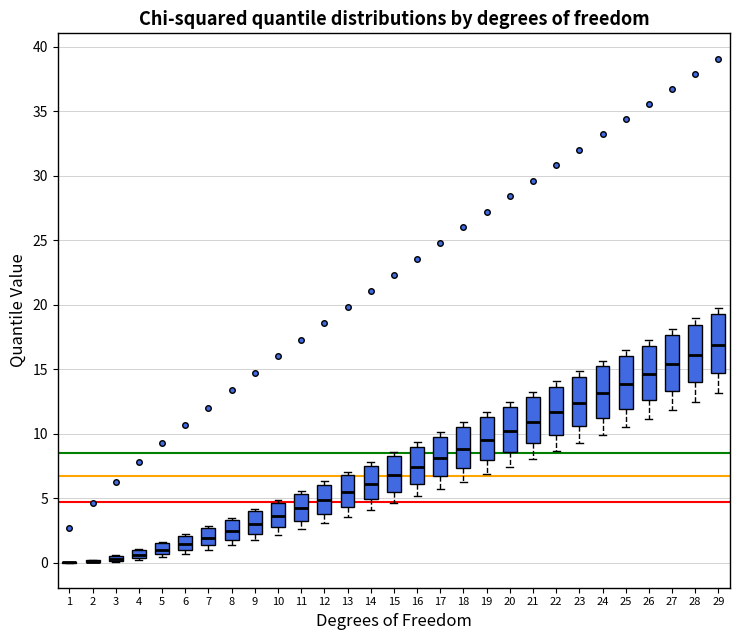

Where is the upper edge of the box at x = 7 on the y-axis? The values are not printed on the chart, so give them approximately, as read against the axis.

2.5